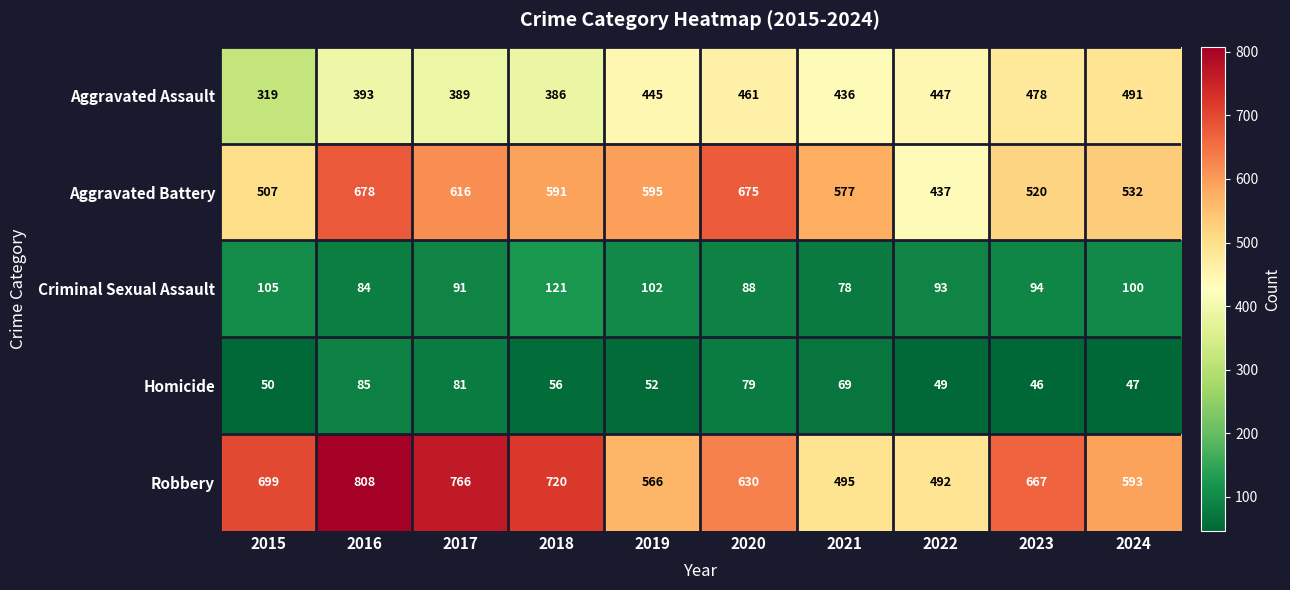

Which label corresponds to the smallest value in the chart?

2023